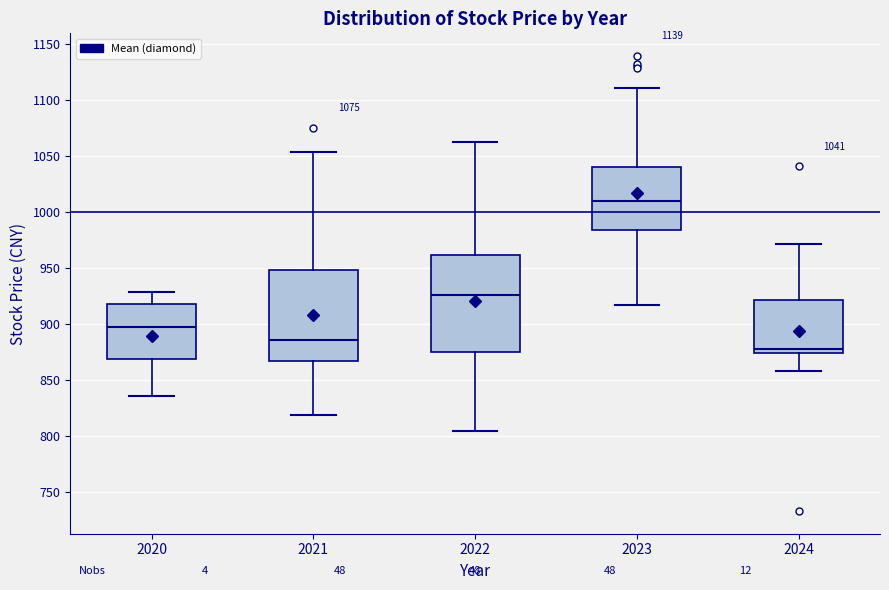

Which box's median line is the lowest?

2024